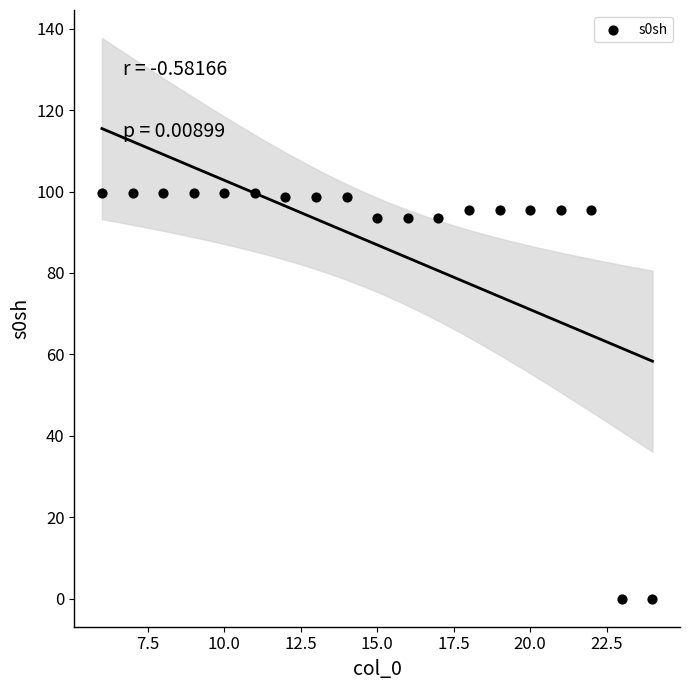

What is the range of Y values (max minus min)?

99.6